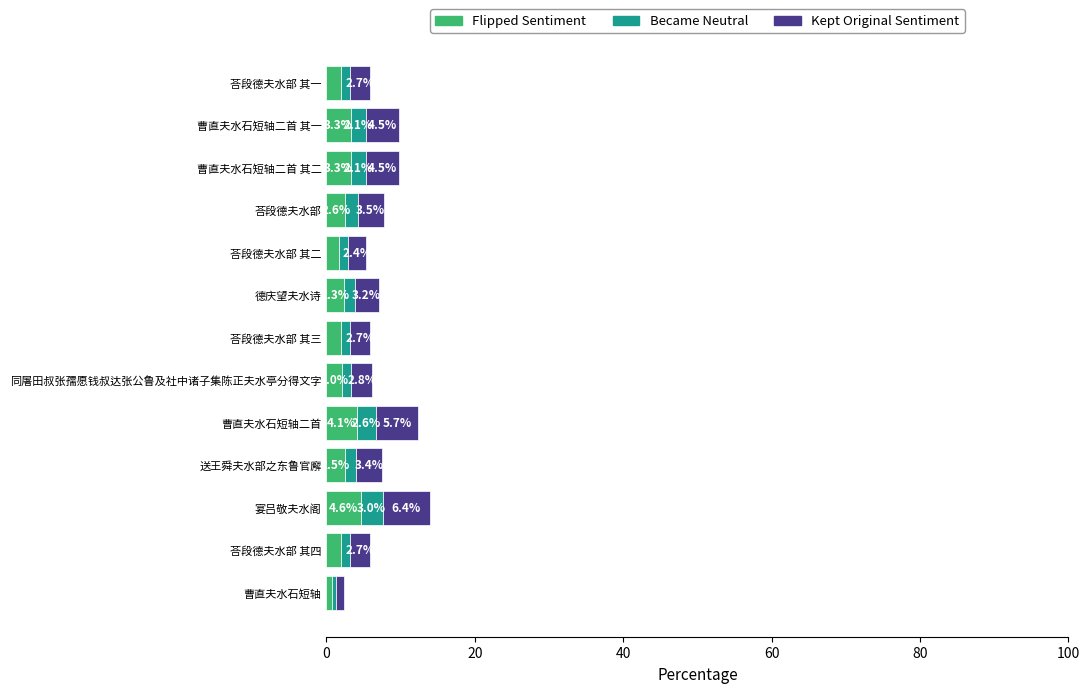

What is the maximum value for Flipped Sentiment?

4.6